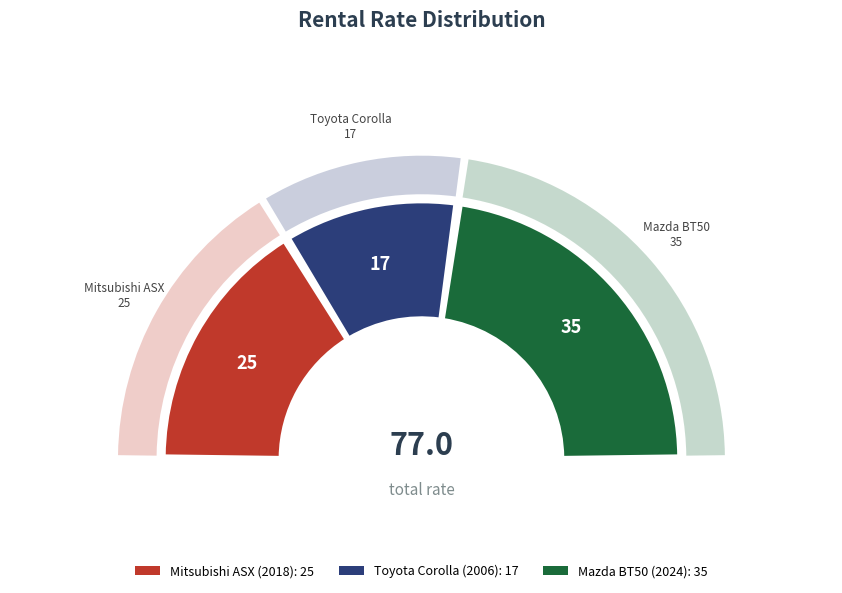

Does Toyota Corolla (2006) account for over 50% of the chart?

No